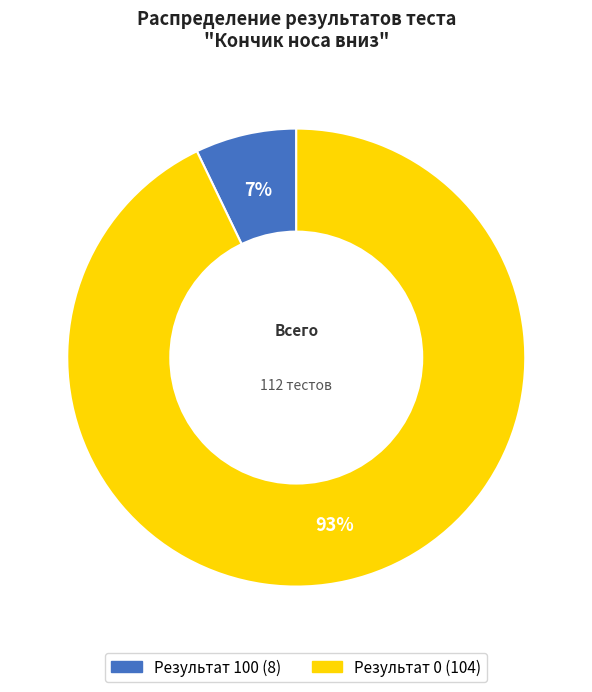

Is there a majority slice in this chart?

Yes